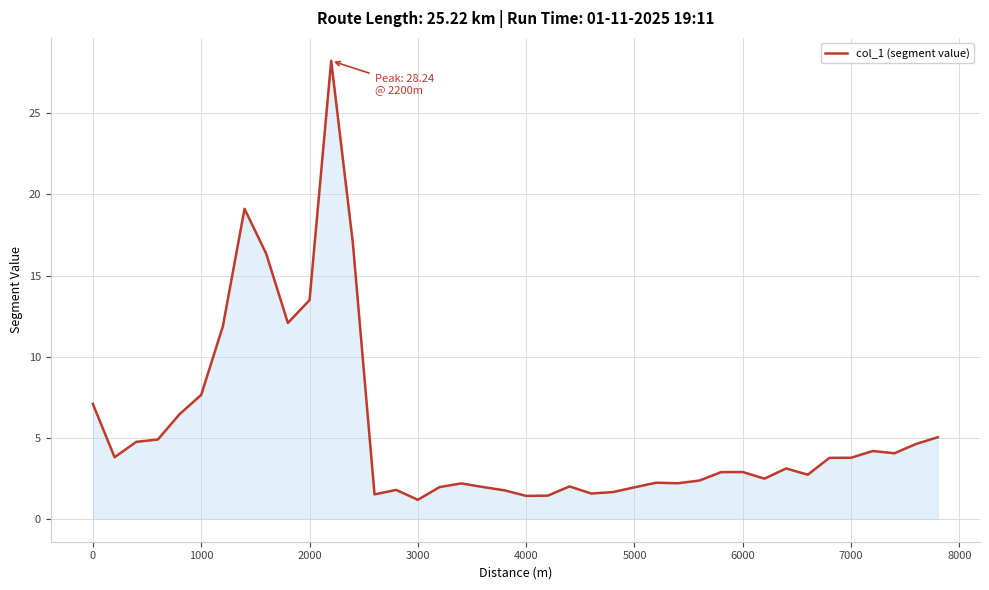

What is the smallest value displayed?

1.2